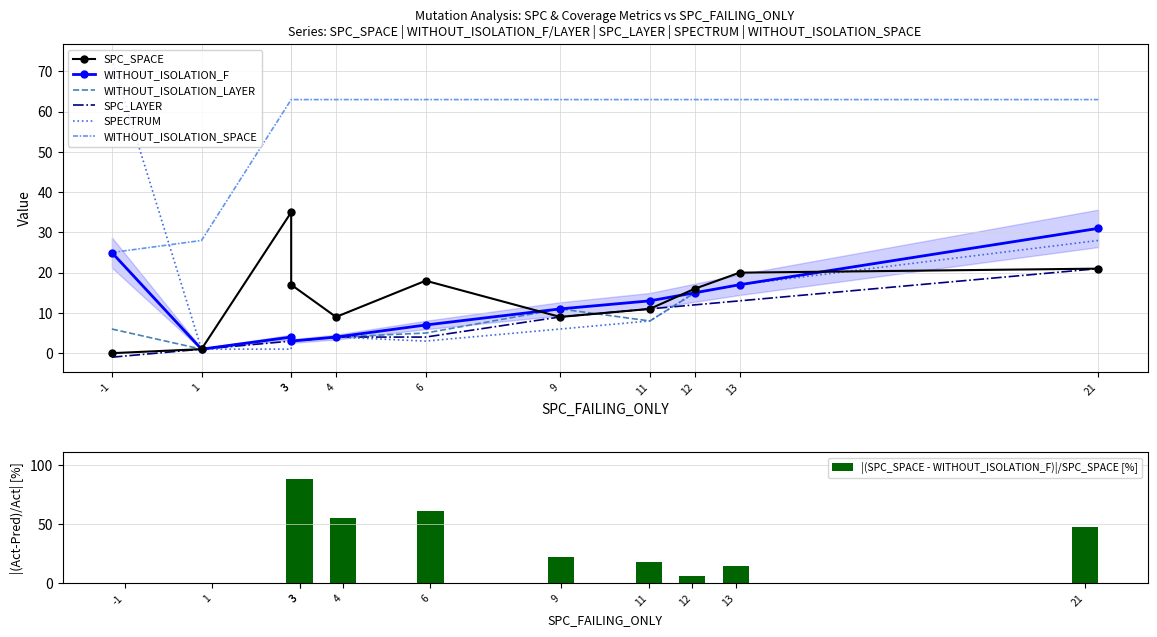

The WITHOUT_ISOLATION_F series shows 17 at 13. True or false?

True